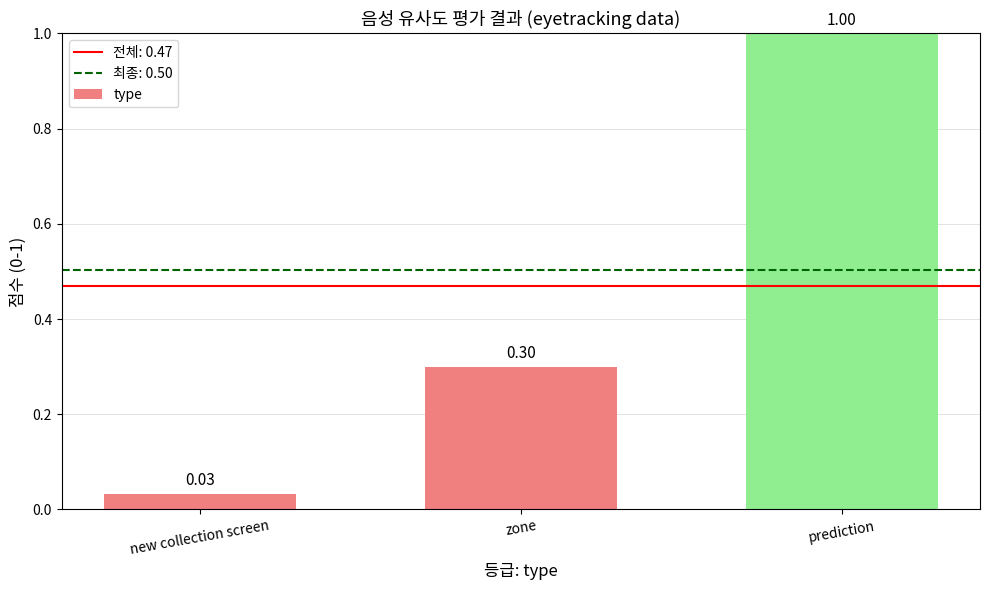

Which has a higher value, prediction or zone?

prediction